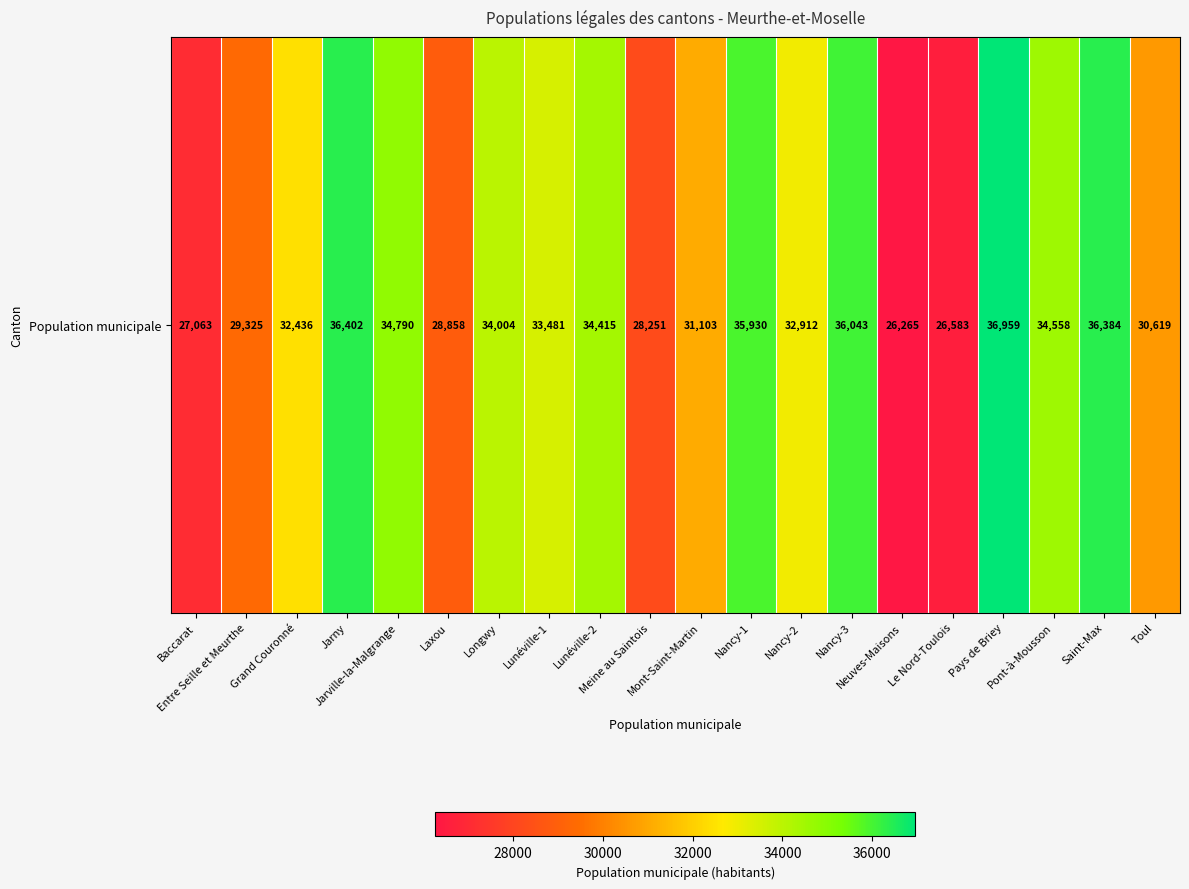

Which has a higher value, Laxou or Jarville-la-Malgrange?

Jarville-la-Malgrange